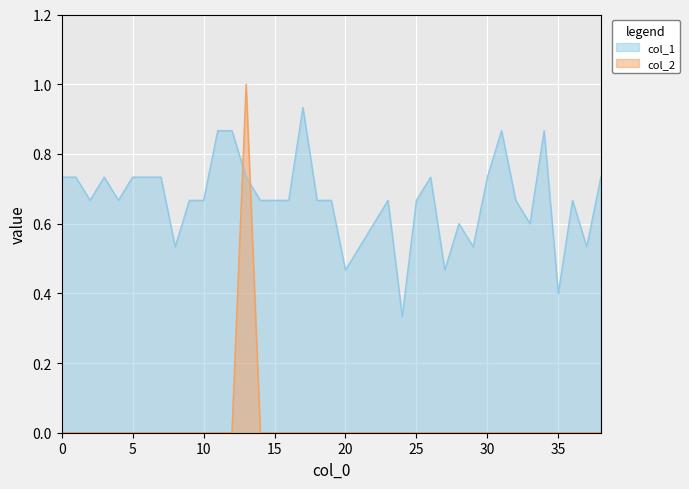

After their last crossing, which series has the higher values: col_1 or col_2?

col_1